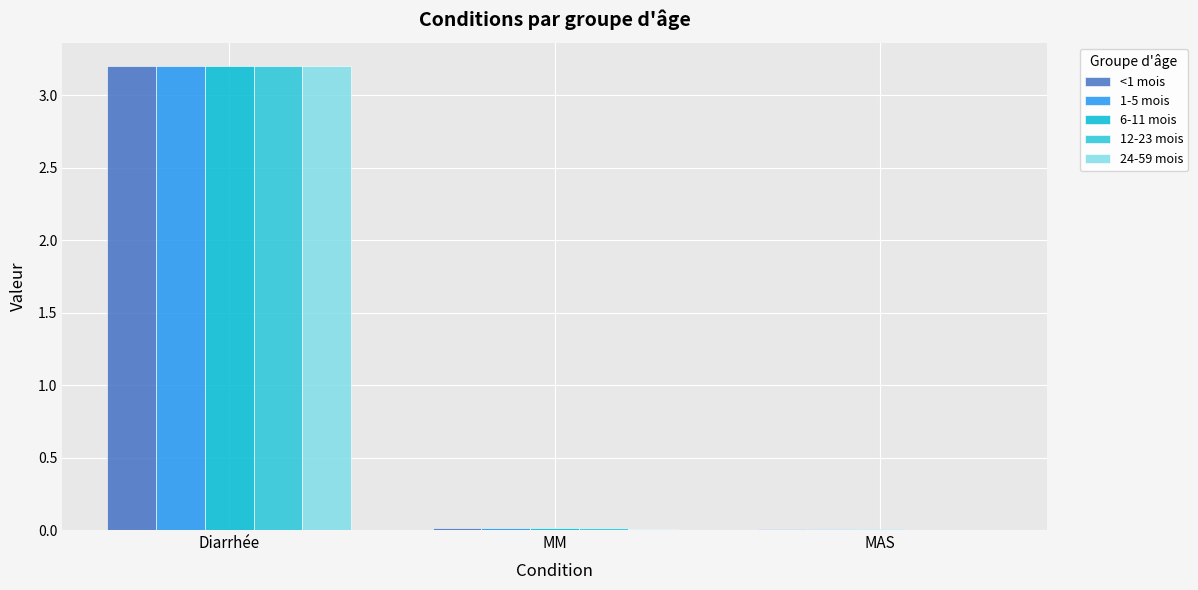

What is the label of the 1st bar from the left?

Diarrhée